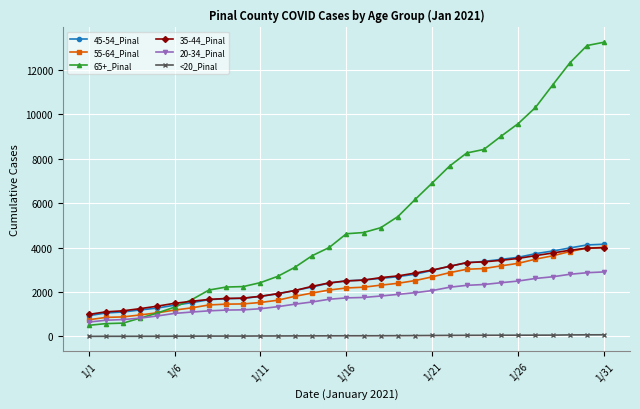

True or false: <20_Pinal and 35-44_Pinal cross at least once.

False